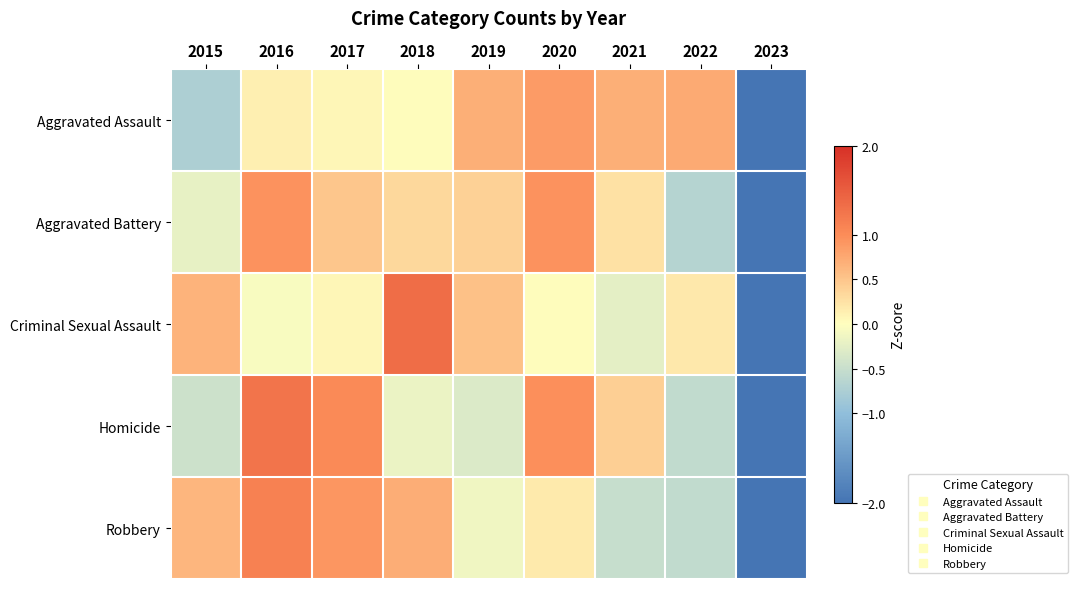

At 2016, list the series in order from smallest to largest.

Criminal Sexual Assault, Aggravated Assault, Aggravated Battery, Robbery, Homicide